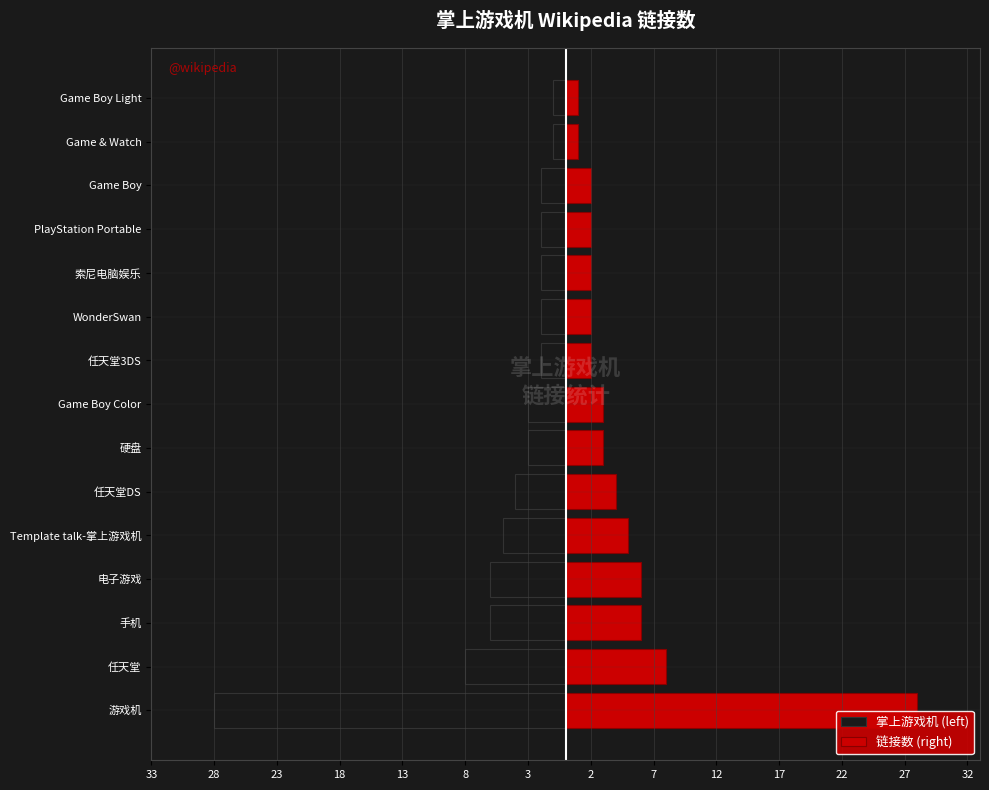

Which series has the largest range (max minus min)?

掌上游戏机 (left)